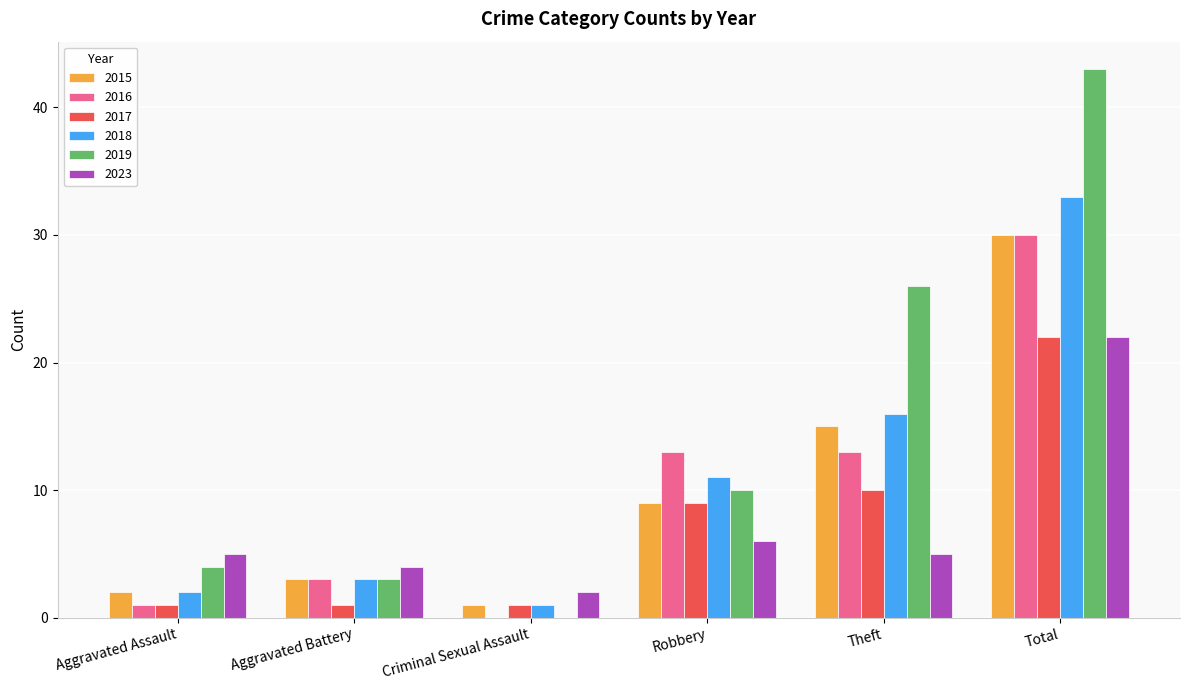

What is the average value of the 2016 series?

10